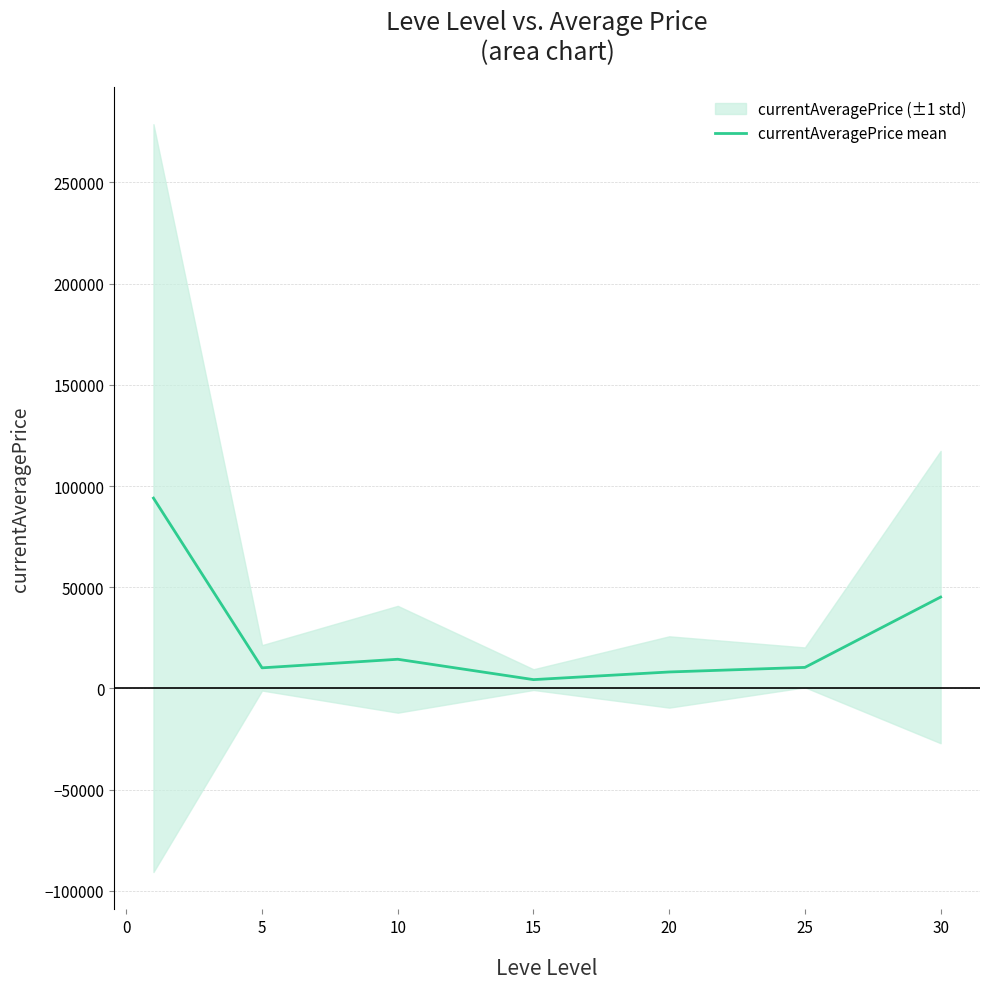

What is the highest value of the currentAveragePrice mean series?

94024.7